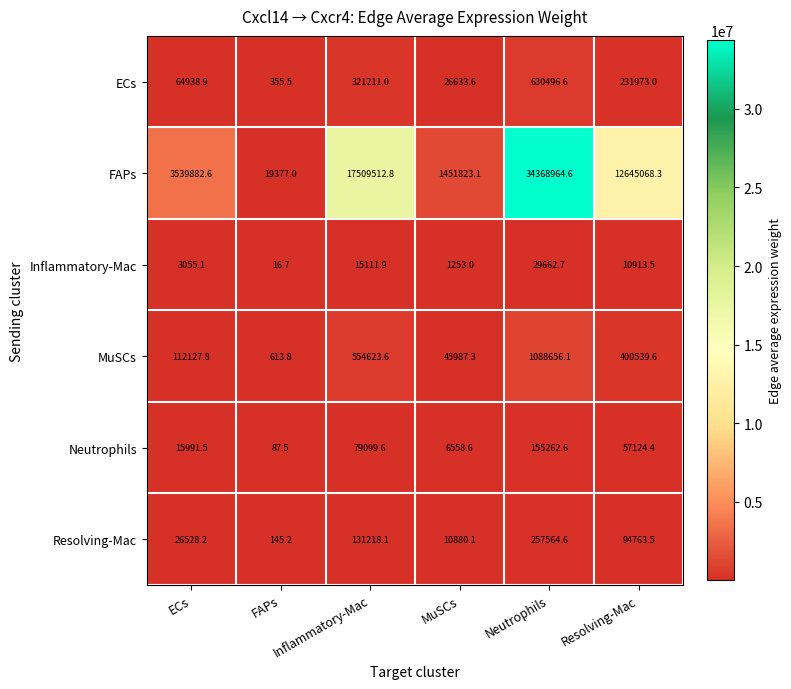

What is the maximum value shown in the chart?

34368964.6